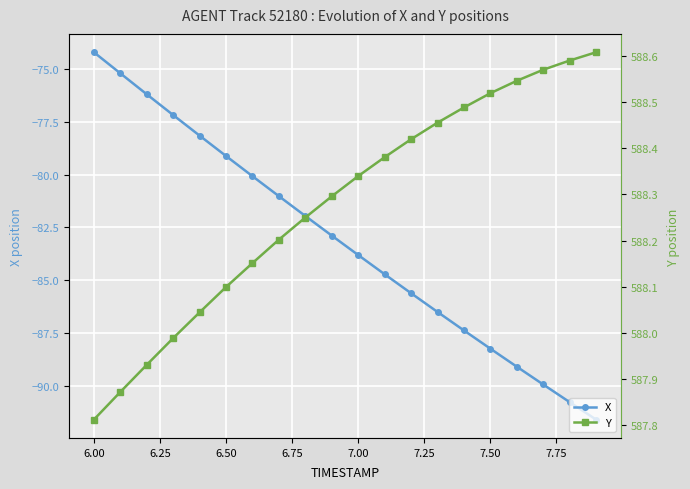

Is it true that X equals -124.6 at 7.00?

False